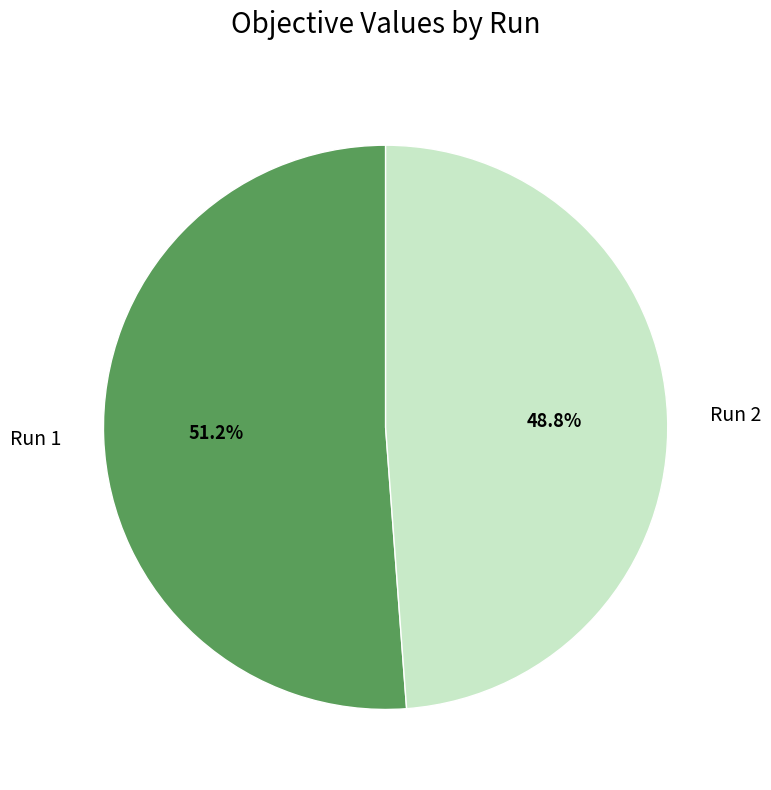

To the nearest percent, what portion does Run 1 represent?

51%